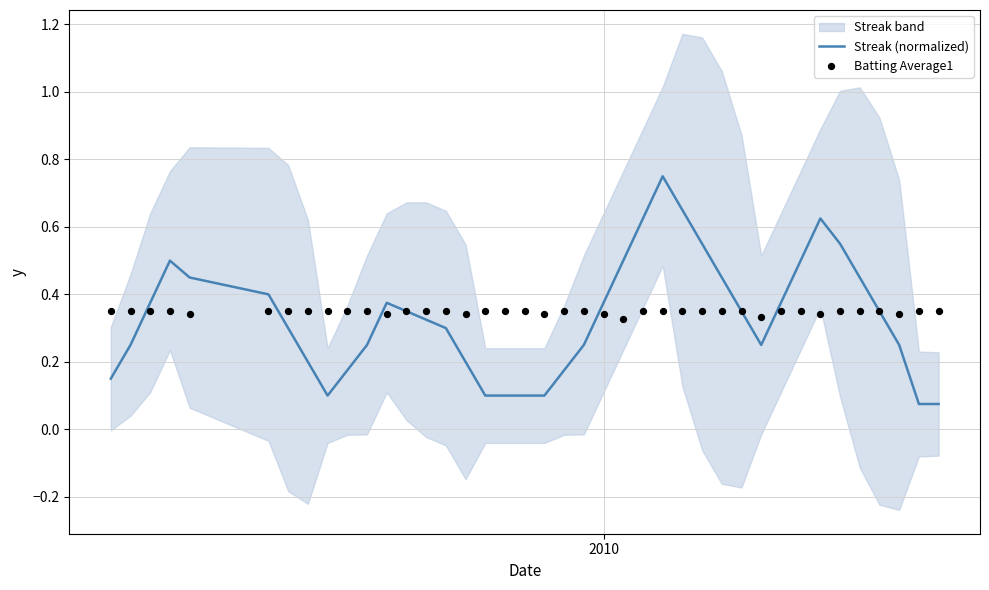

What are all the series names shown in the legend?

Streak (normalized), Batting Average1